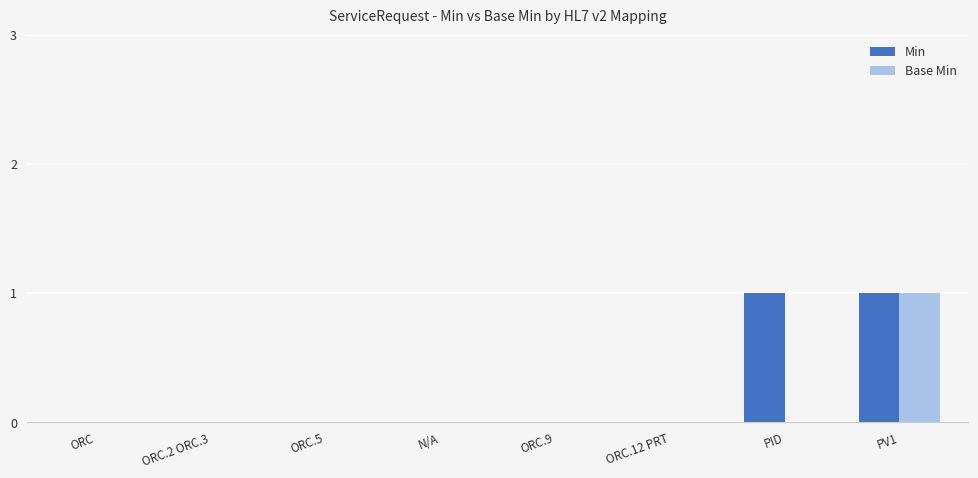

The value of Min at PV1 is 2. True or false?

False